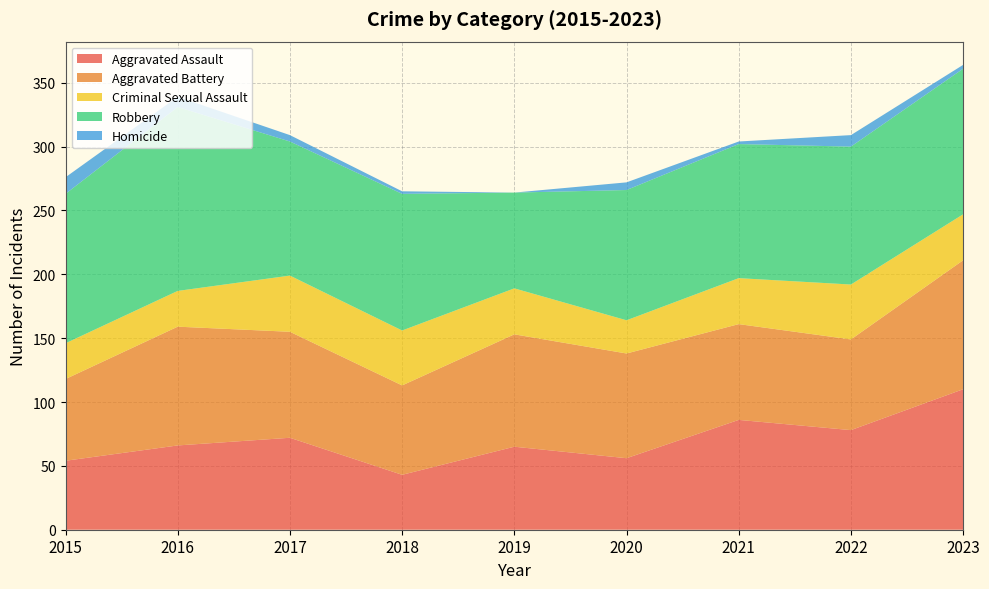

Reading left to right, extract all data points from this chart.

Aggravated Assault: 54	66	72	43	65	56	86	78	110
Aggravated Battery: 64	93	83	70	88	82	75	71	101
Criminal Sexual Assault: 28	28	44	43	36	26	36	43	36
Robbery: 117	144	105	107	75	102	105	108	114
Homicide: 13	8	5	2	0	6	2	9	3